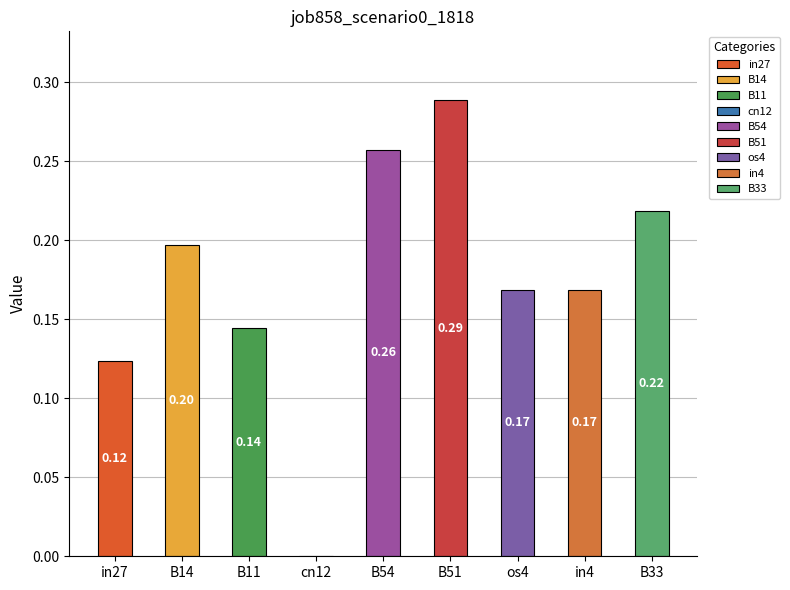

What is the sum of all values?

1.6